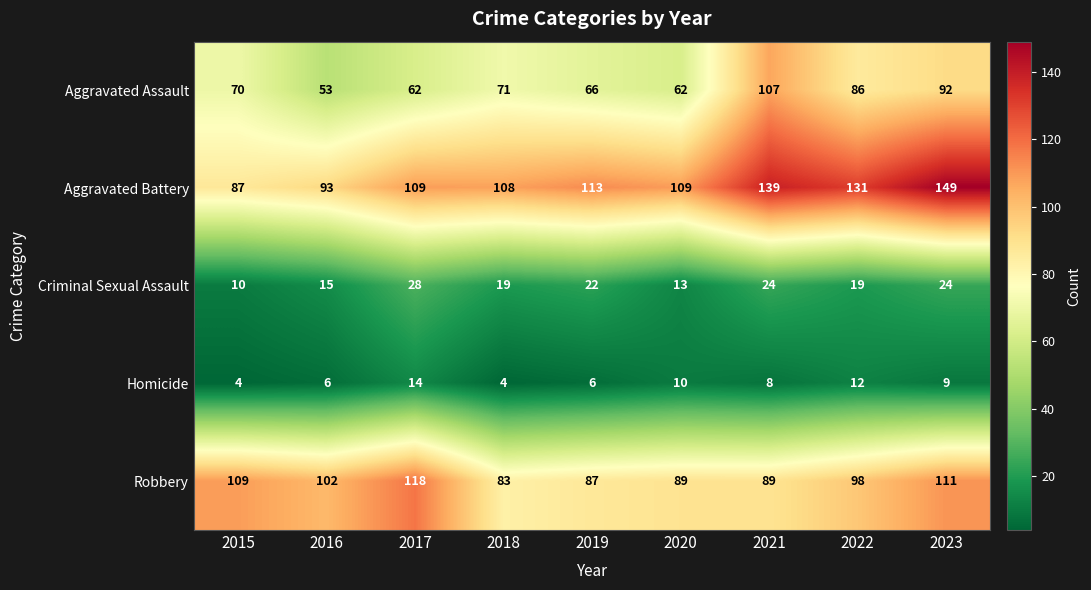

List the series in order of their peak value, lowest first.

Homicide, Criminal Sexual Assault, Aggravated Assault, Robbery, Aggravated Battery